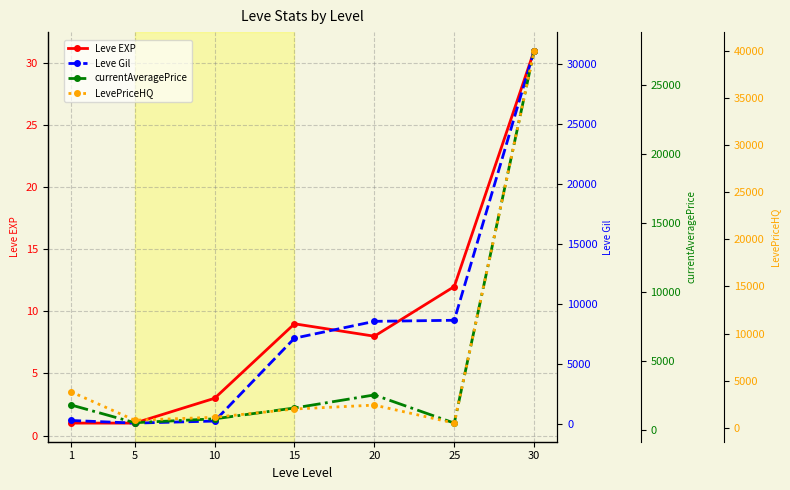

Which series has the largest total across all categories?

Leve Gil